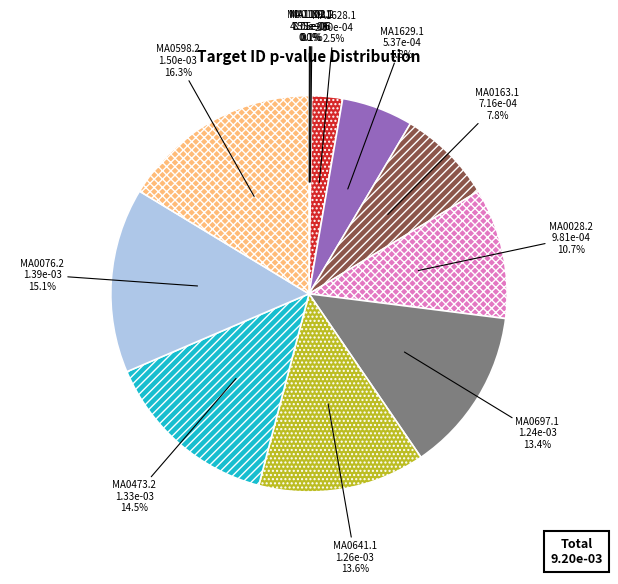

What is the largest slice in the pie chart?

MA0598.2